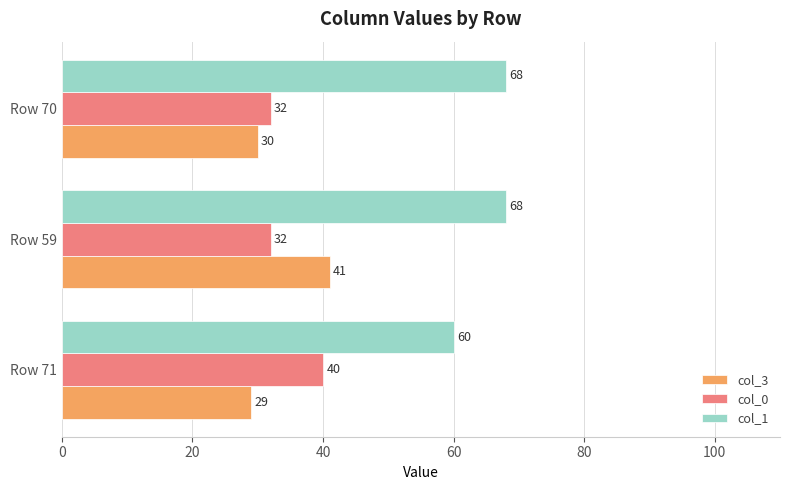

The col_0 series shows 32 at Row 70. True or false?

True